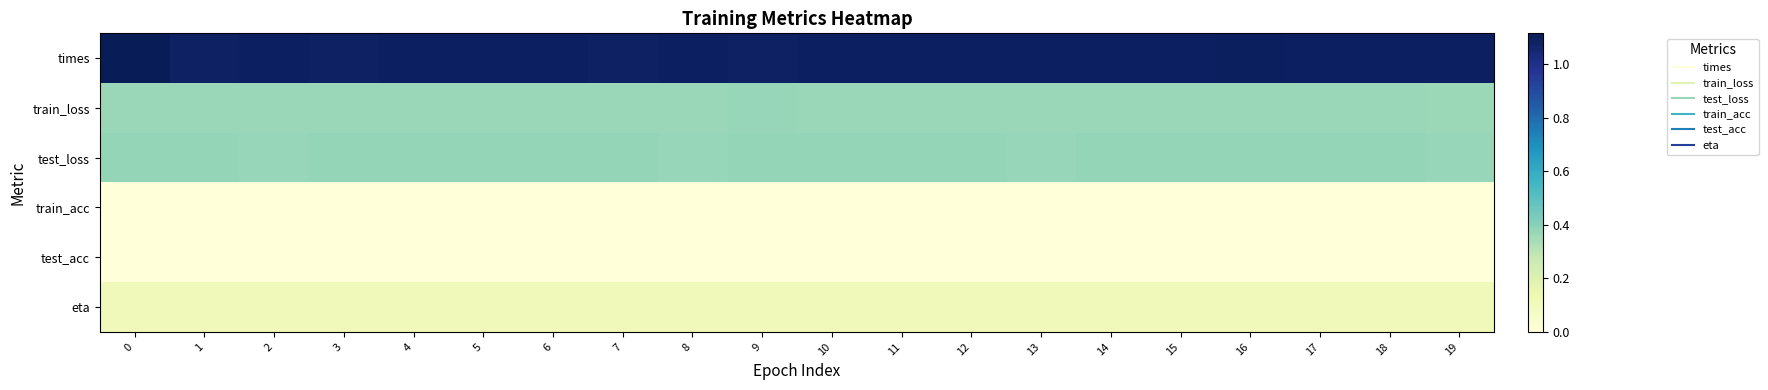

Reading left to right, what are all the values shown in this chart?

times: 0=1.1	1=1.1	2=1.1	3=1.1	4=1.1	5=1.1	6=1.1	7=1.1	8=1.1	9=1.1	10=1.1	11=1.1	12=1.1	13=1.1	14=1.1	15=1.1	16=1.1	17=1.1	18=1.1	19=1.1
train_loss: 0=0.4	1=0.4	2=0.4	3=0.4	4=0.4	5=0.4	6=0.4	7=0.4	8=0.4	9=0.4	10=0.4	11=0.4	12=0.4	13=0.4	14=0.4	15=0.4	16=0.4	17=0.4	18=0.4	19=0.4
test_loss: 0=0.4	1=0.4	2=0.4	3=0.4	4=0.4	5=0.4	6=0.4	7=0.4	8=0.4	9=0.4	10=0.4	11=0.4	12=0.4	13=0.4	14=0.4	15=0.4	16=0.4	17=0.4	18=0.4	19=0.4
train_acc: 0=0.0	1=0.0	2=0.0	3=0.0	4=0.0	5=0.0	6=0.0	7=0.0	8=0.0	9=0.0	10=0.0	11=0.0	12=0.0	13=0.0	14=0.0	15=0.0	16=0.0	17=0.0	18=0.0	19=0.0
test_acc: 0=0.0	1=0.0	2=0.0	3=0.0	4=0.0	5=0.0	6=0.0	7=0.0	8=0.0	9=0.0	10=0.0	11=0.0	12=0.0	13=0.0	14=0.0	15=0.0	16=0.0	17=0.0	18=0.0	19=0.0
eta: 0=0.1	1=0.1	2=0.1	3=0.1	4=0.1	5=0.1	6=0.1	7=0.1	8=0.1	9=0.1	10=0.1	11=0.1	12=0.1	13=0.1	14=0.1	15=0.1	16=0.1	17=0.1	18=0.1	19=0.1